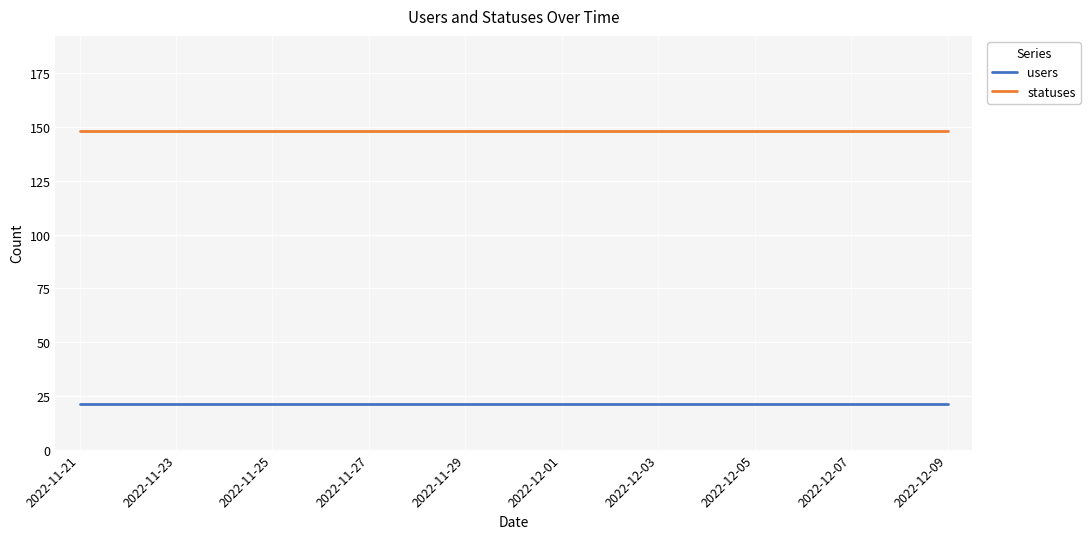

True or false: statuses and users intersect in this chart.

False